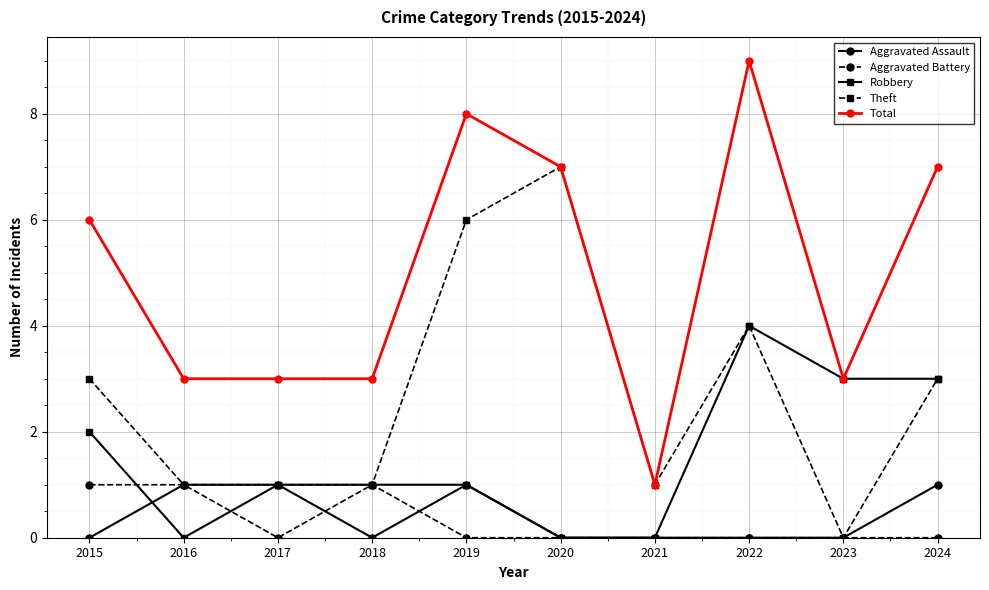

How many lines are shown in the chart?

5